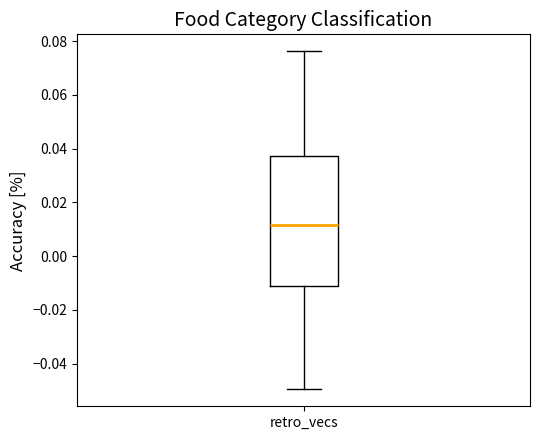

Transcribe this box plot: give where the median line is, the range the box spans, and where the two whiskers end, as read against the y-axis. The values are not printed on the chart, so give them approximately, as read against the axis.

median 0.012, box -0.012 to 0.038, whiskers -0.050 to 0.076